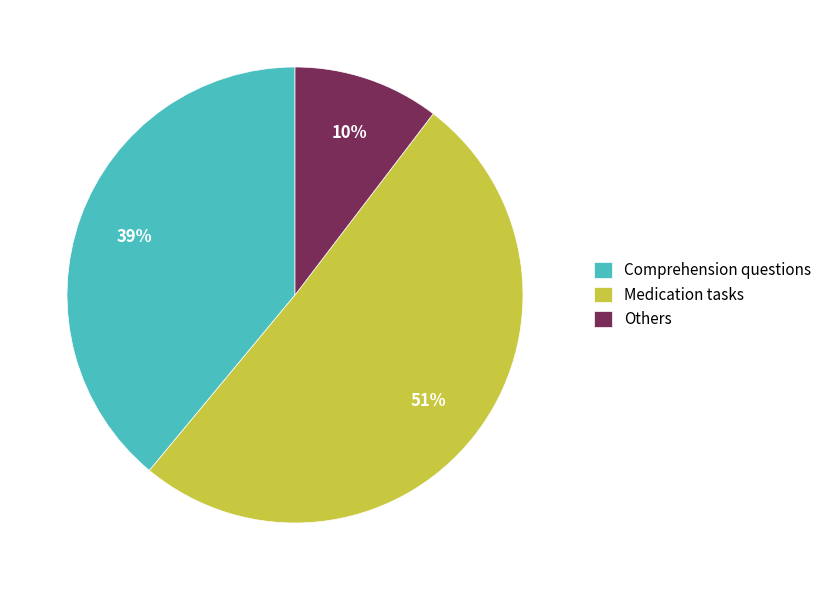

To the nearest percent, what percentage of the pie is Others?

10%